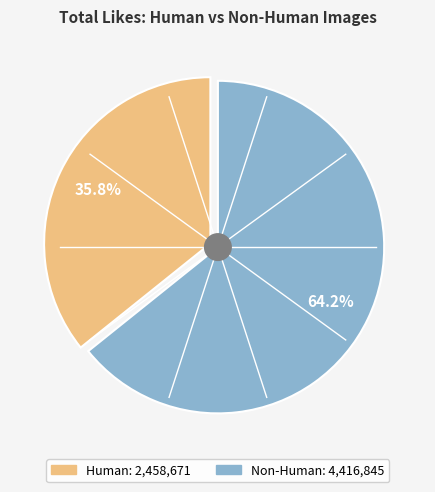

Which slice is the smallest?

Human